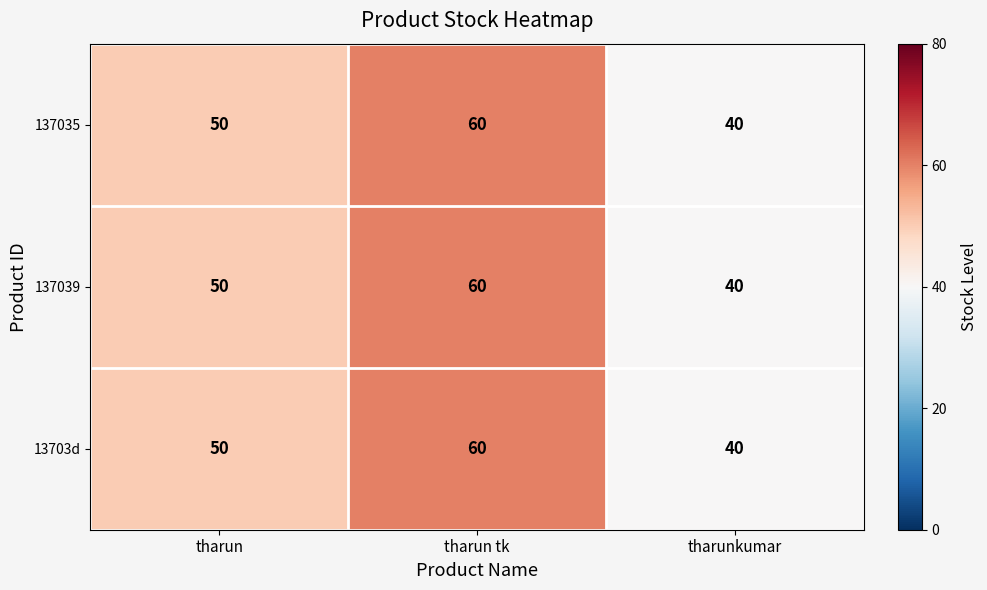

Rank the categories by 137035 value from lowest to highest.

tharunkumar, tharun, tharun tk